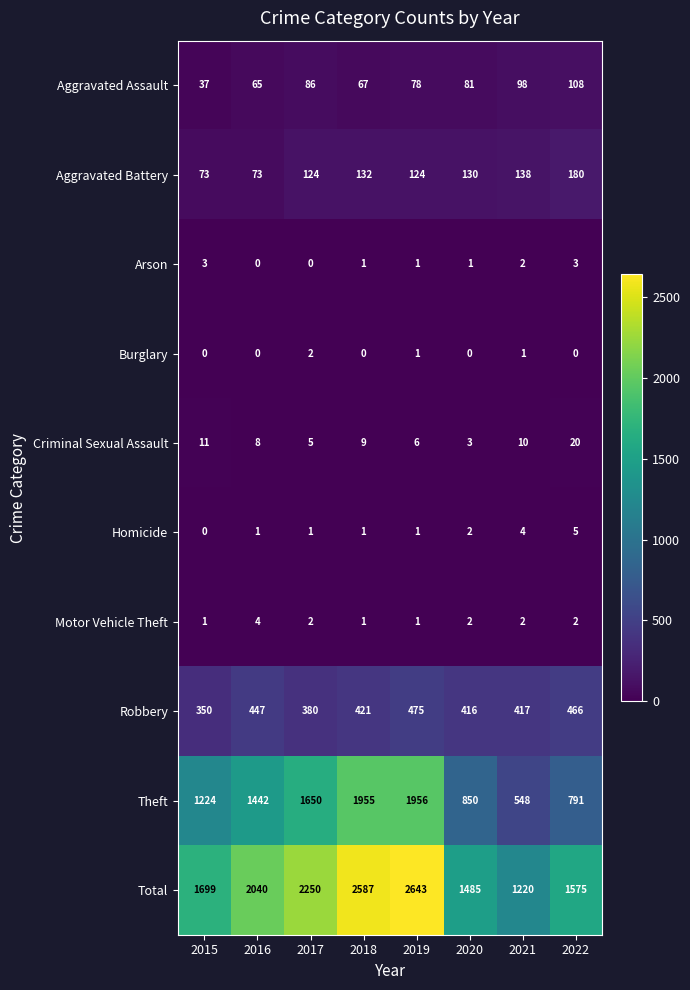

What is the difference between the highest and lowest values at 2015?

1699